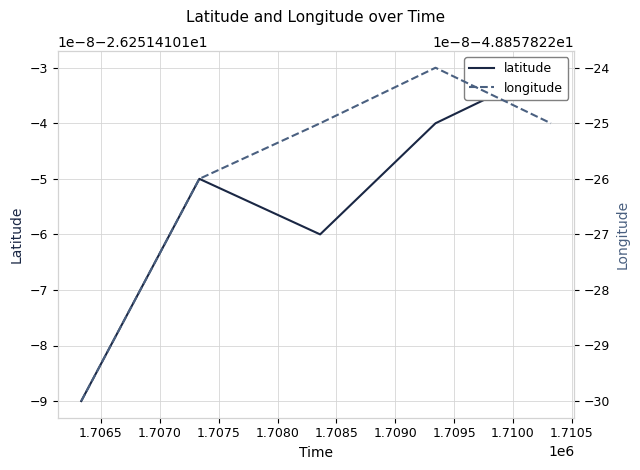

At which label is latitude closest to -26?

1.7080